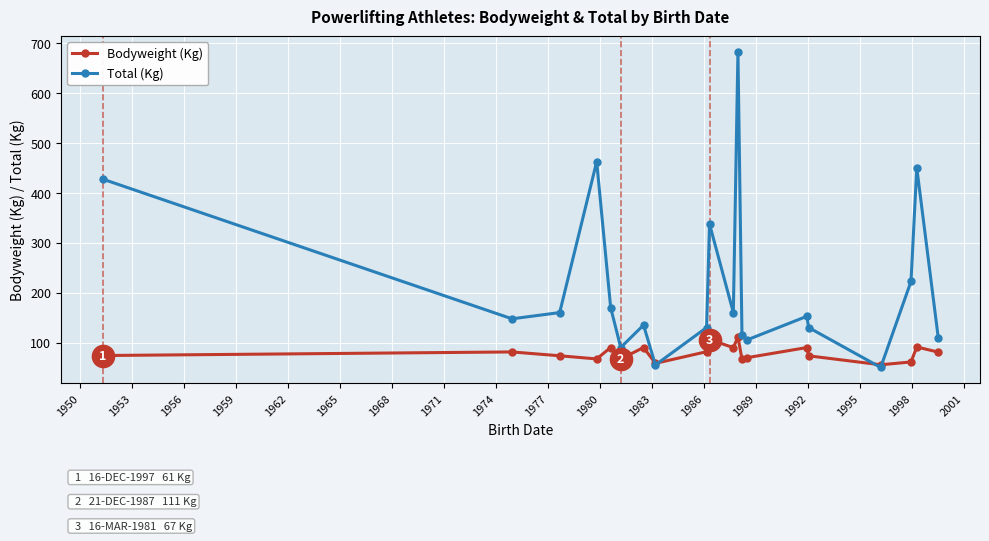

Which series has the largest total across all categories?

Total (Kg)